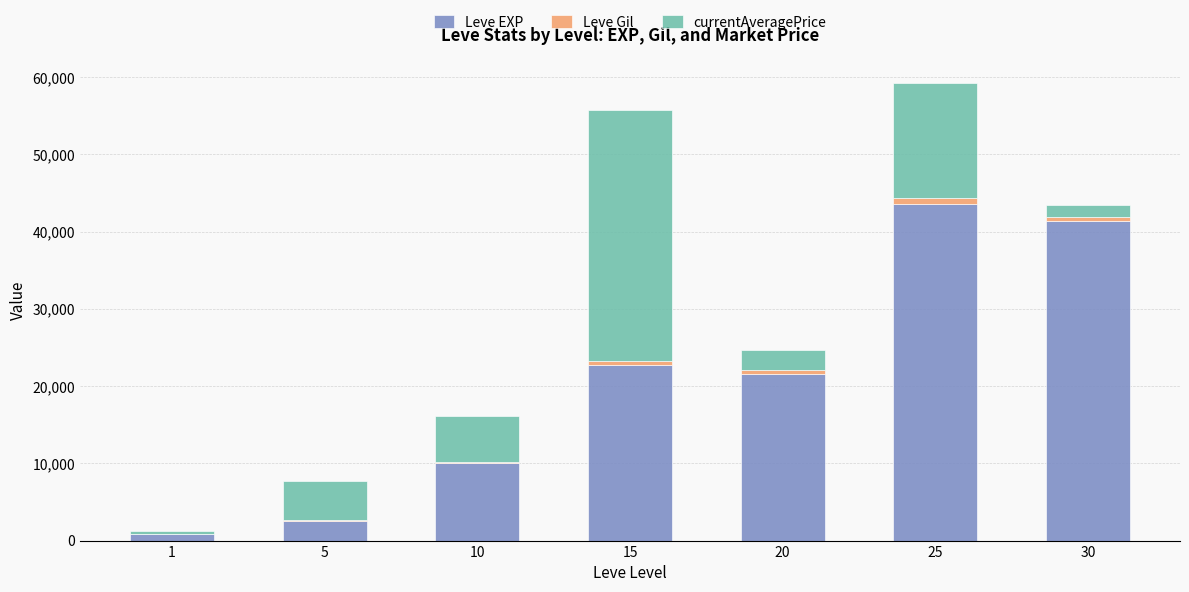

The value of Leve EXP at 25 is 13082.4. True or false?

False